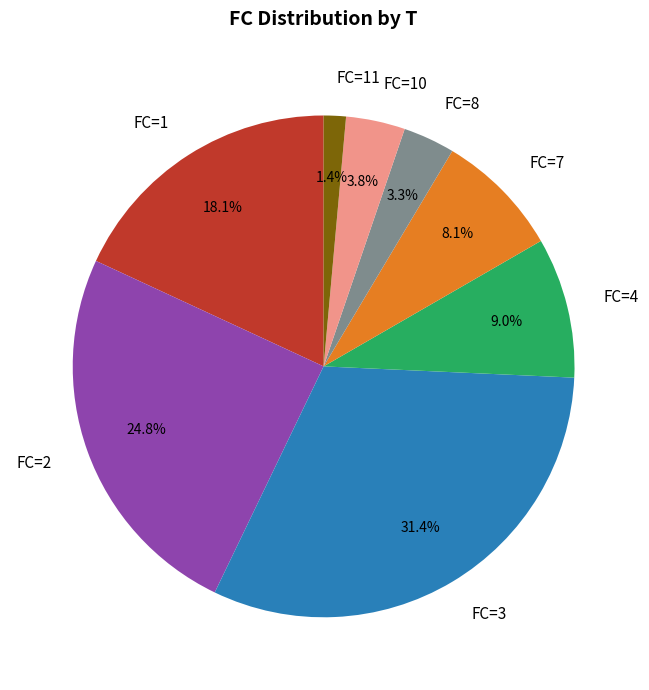

Is FC=3 the majority of the pie?

No